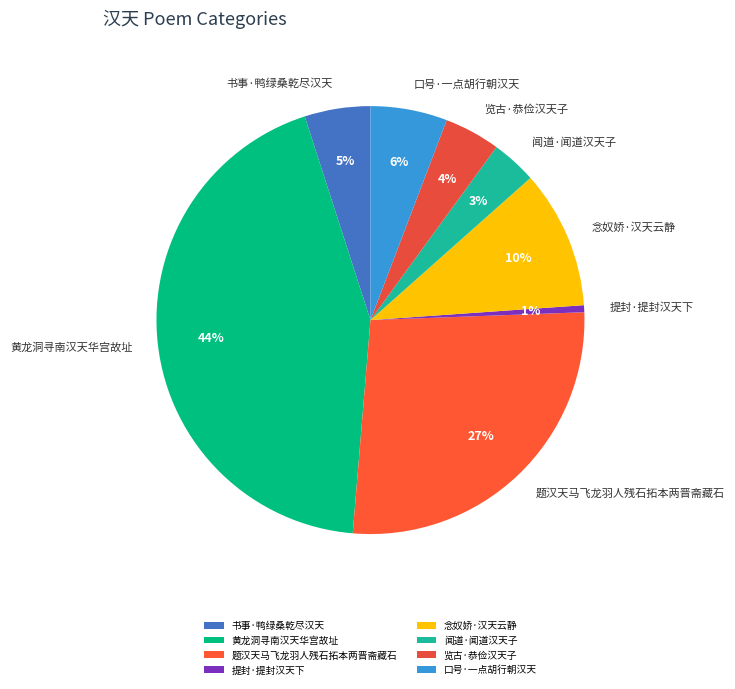

Does any single category account for the majority?

No